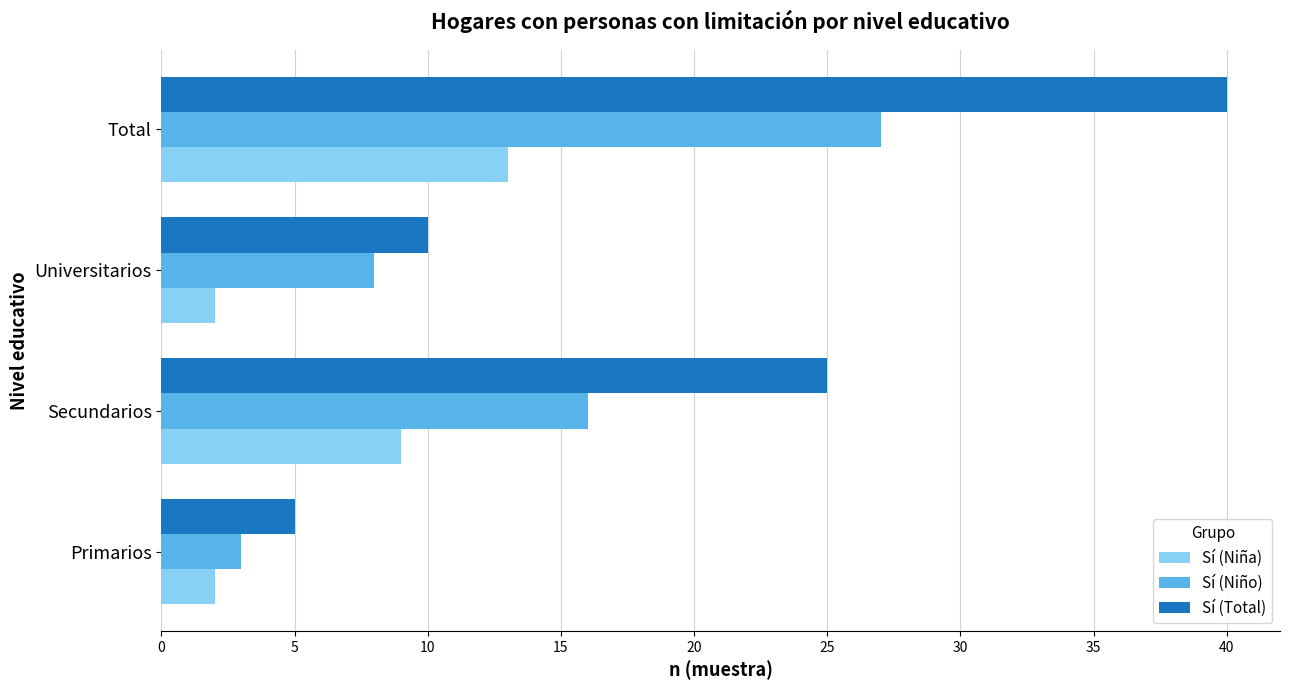

At Secundarios, list the series in order from smallest to largest.

Sí (Niña), Sí (Niño), Sí (Total)